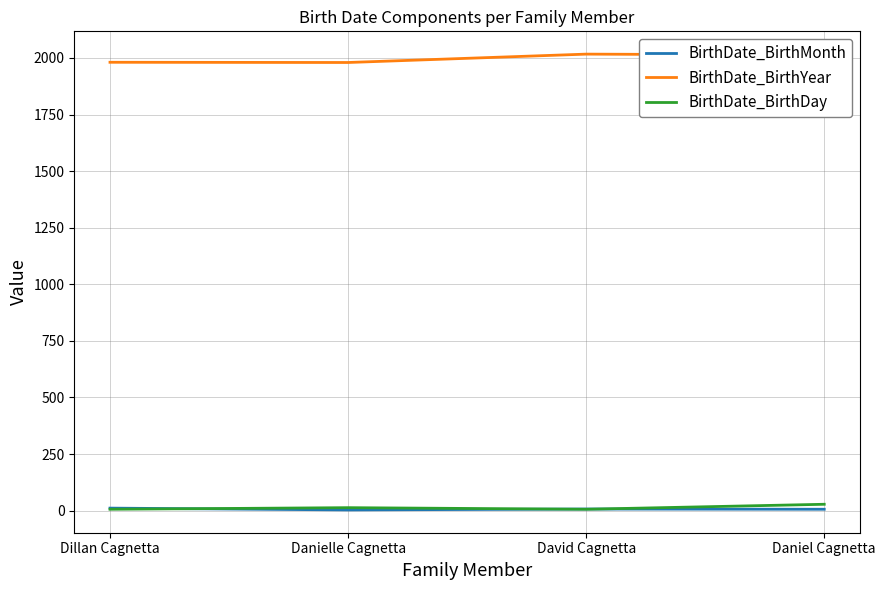

Does the chart display data point markers on the line(s)?

No